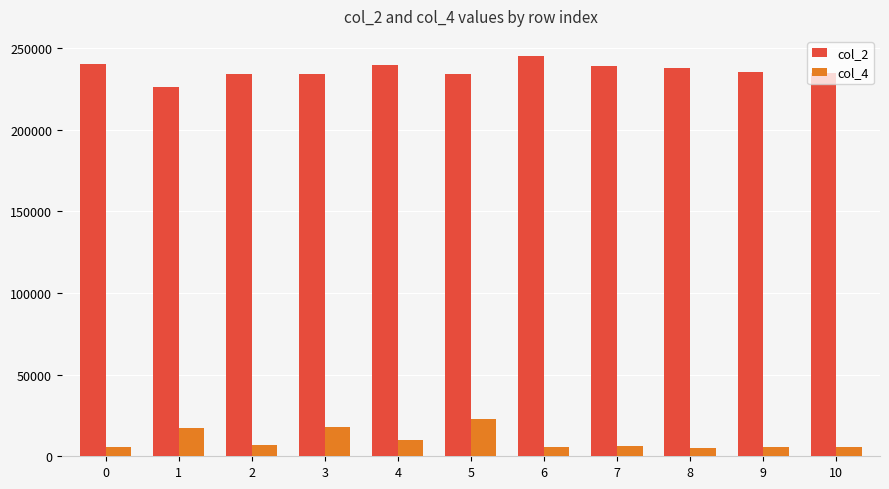

What is the spread (max minus min) of values at 2?

227083